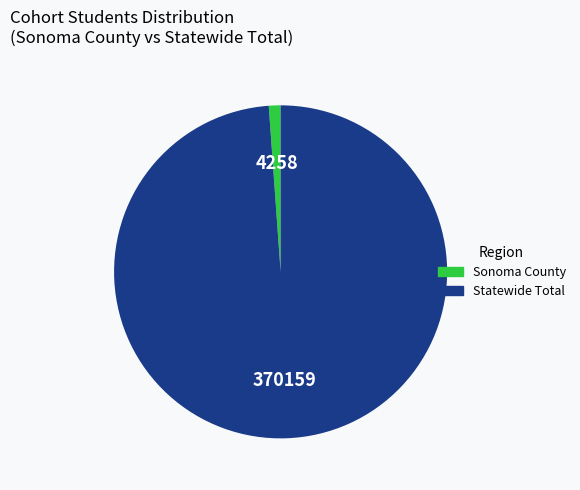

Do Sonoma County and Statewide Total together represent more than half of the pie?

Yes